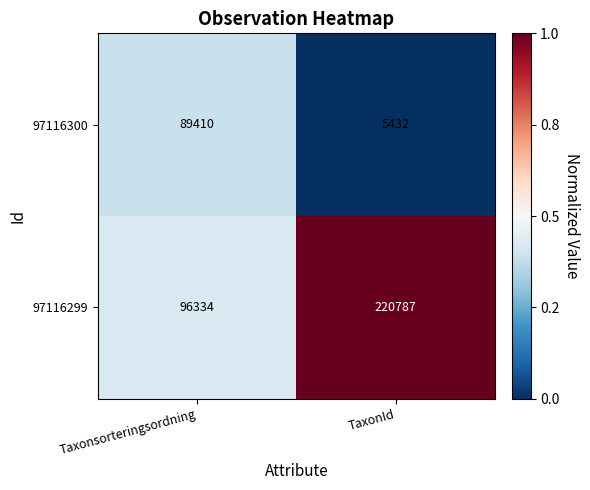

At which label is 97116299 closest to 158560?

Taxonsorteringsordning